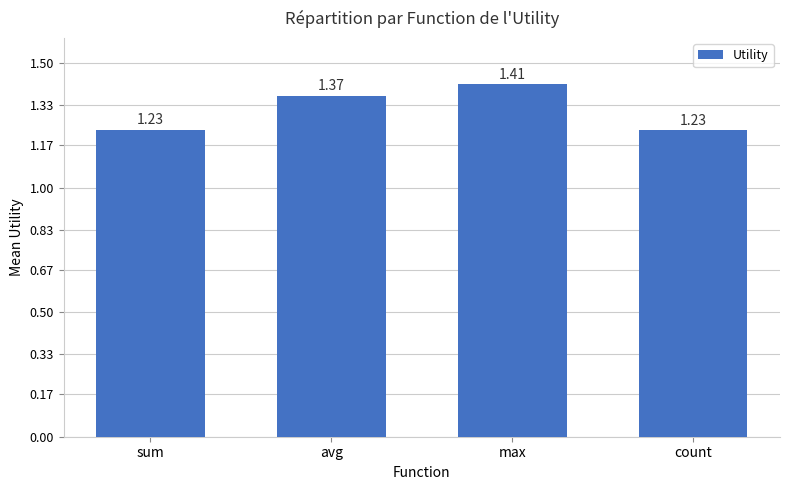

Which label corresponds to the largest value in the chart?

max